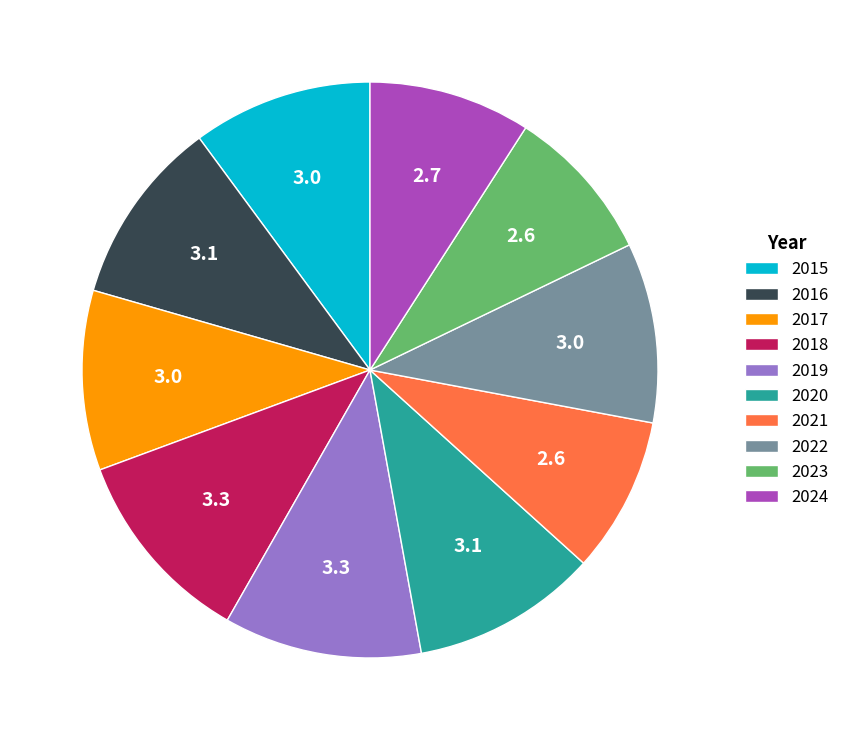

Is there a majority slice in this chart?

No